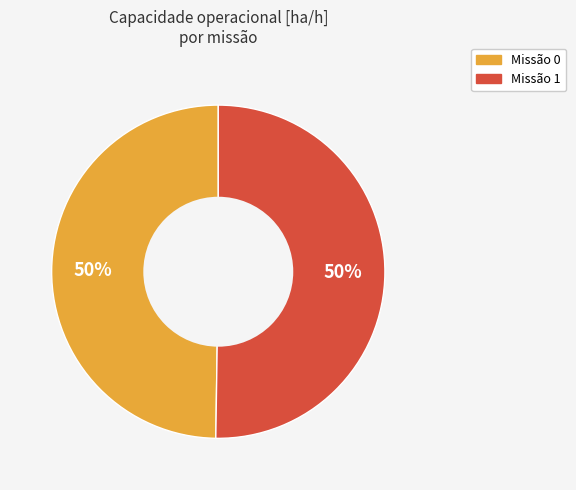

To the nearest percent, what is the average slice percentage?

50%